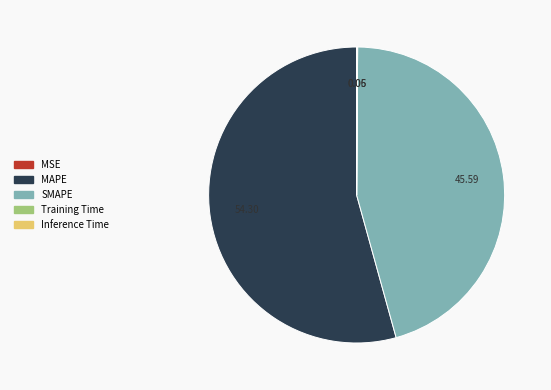

Which has a higher value, MAPE or SMAPE?

MAPE